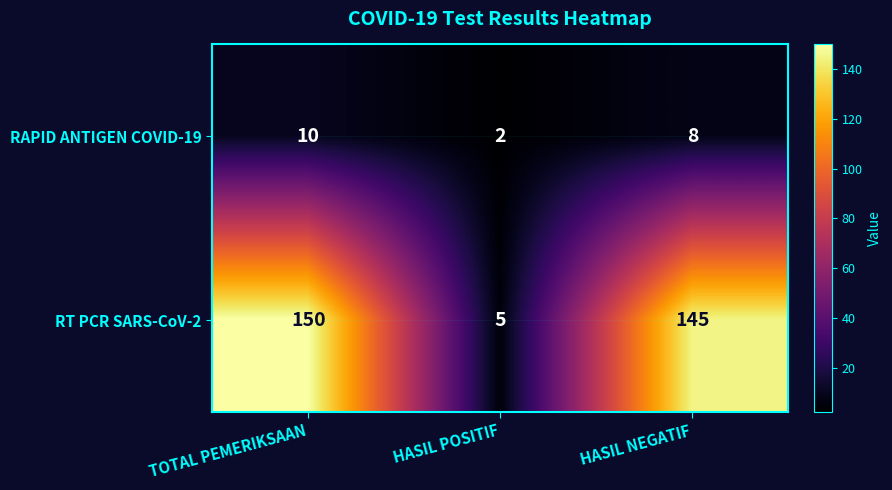

Rank the series by their maximum value, from lowest to highest.

RAPID ANTIGEN COVID-19, RT PCR SARS-CoV-2